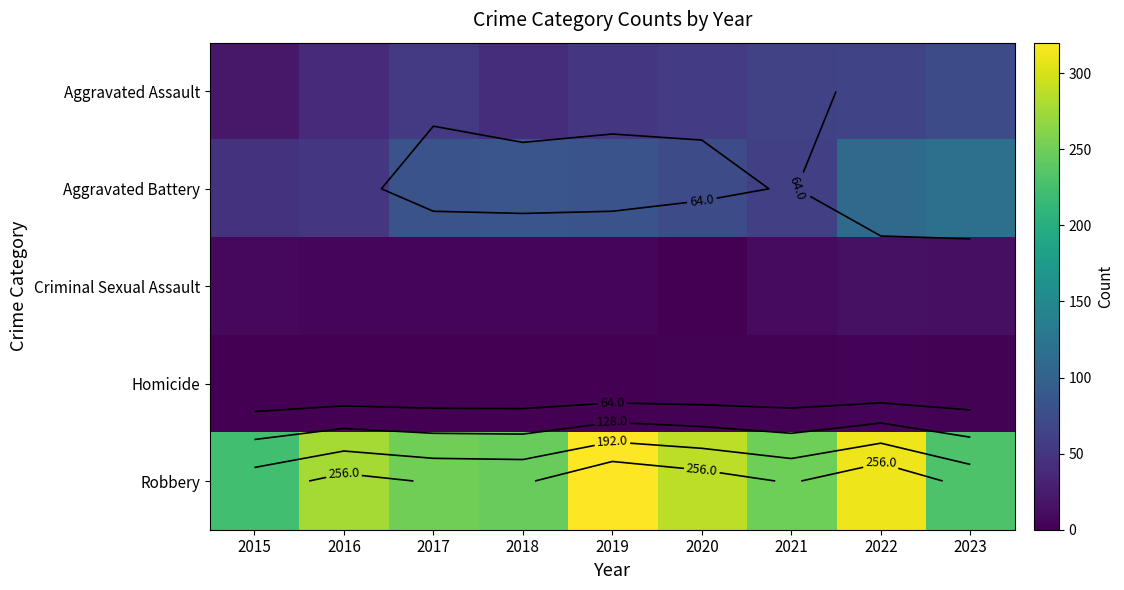

What is the approximate value of Robbery at 2023?

231